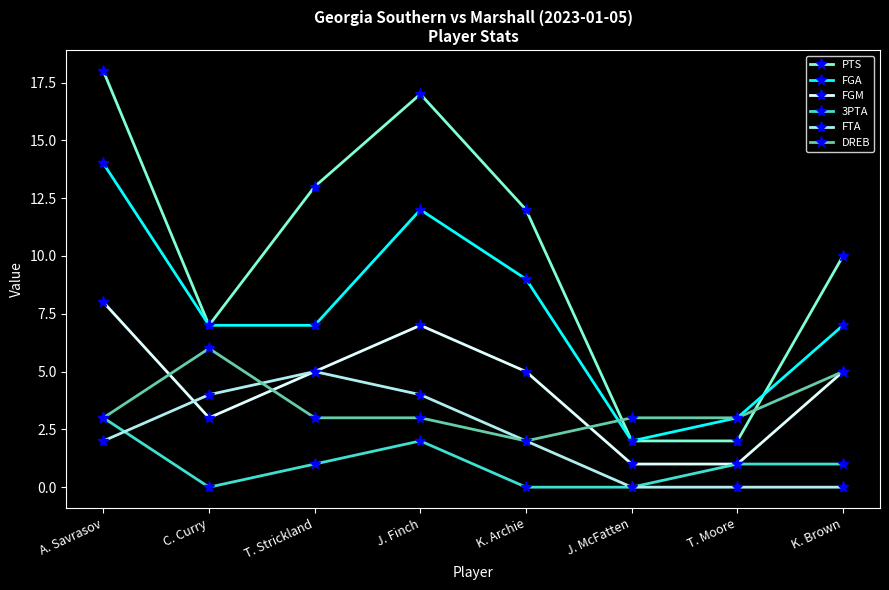

What is the sum of all FTA values?

17